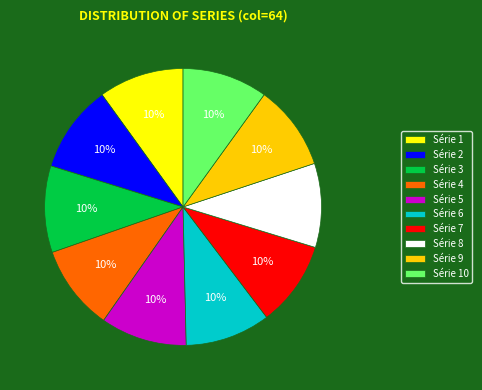

To the nearest percent, what is the average slice percentage?

10%